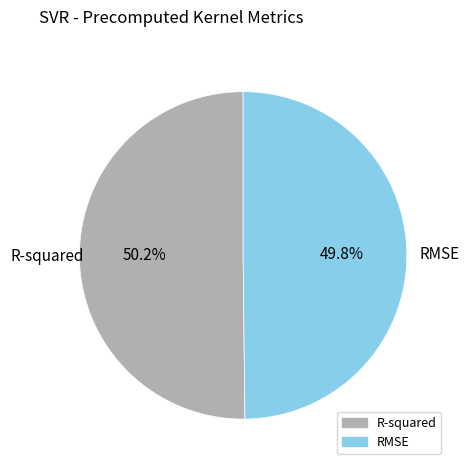

How much of the chart is everything except RMSE?

50.2%